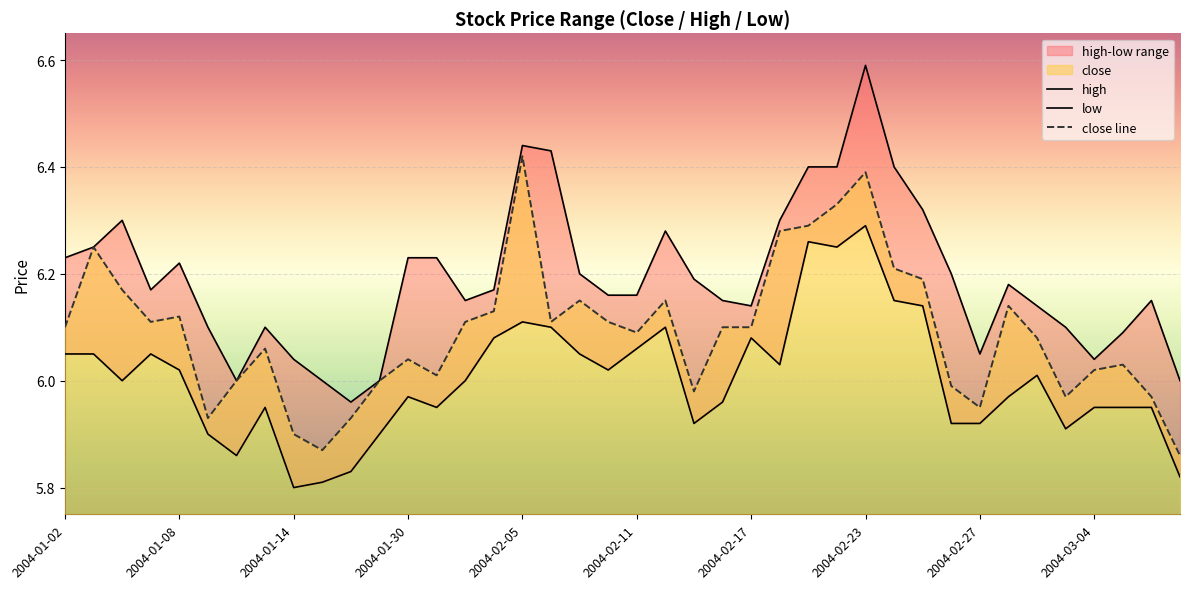

Is it true that high equals 3.3 at 17?

False